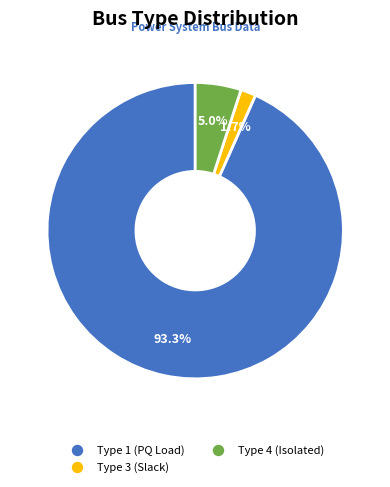

Is there any slice that represents more than half of the pie?

Yes